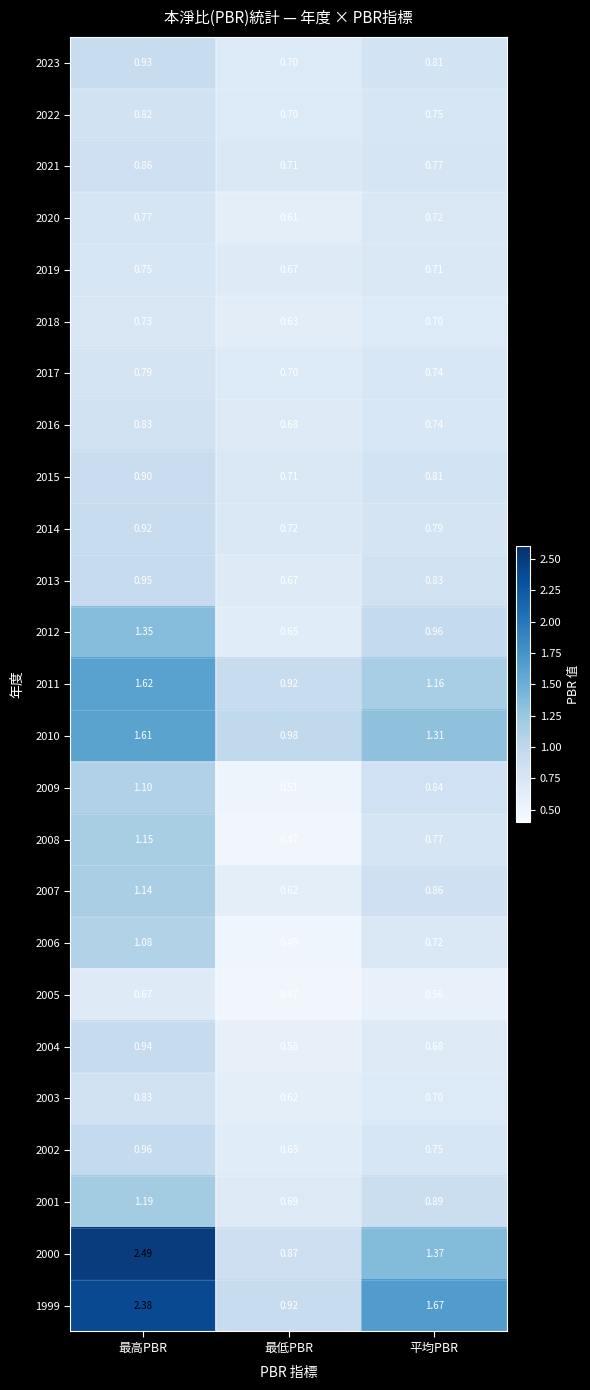

At which label is 2015 closest to 0?

最低PBR